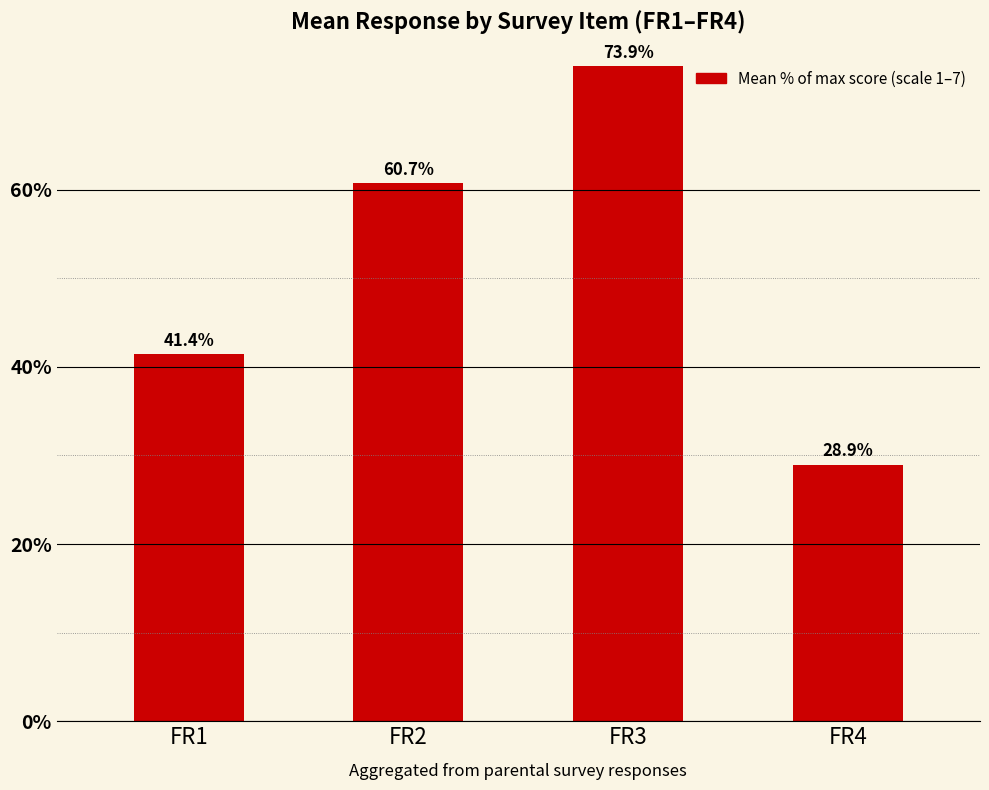

What value does the data have at FR2?

60.7